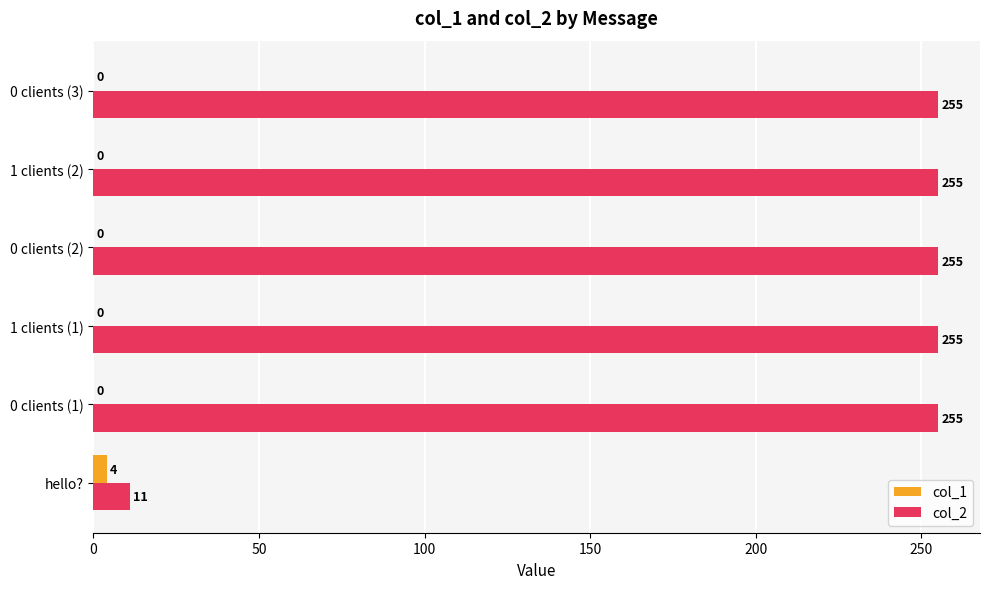

What is the maximum value for col_2?

255